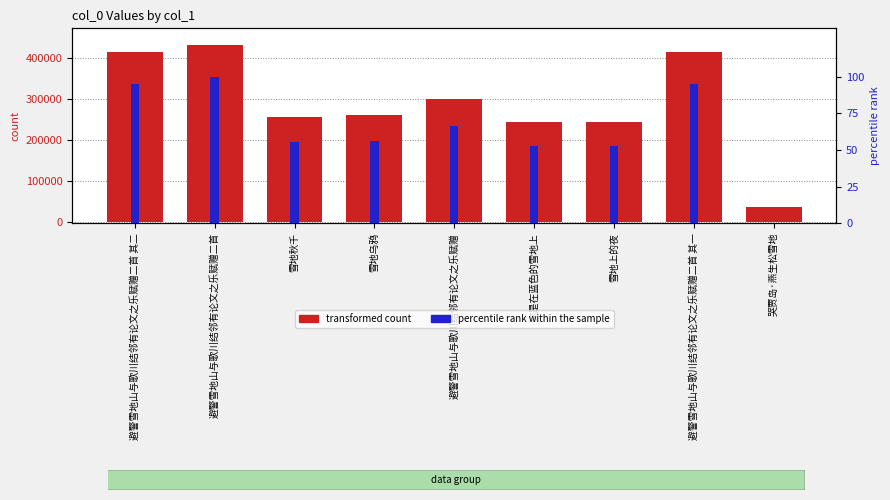

At which label is percentile rank within the sample closest to 50?

雪地上的夜